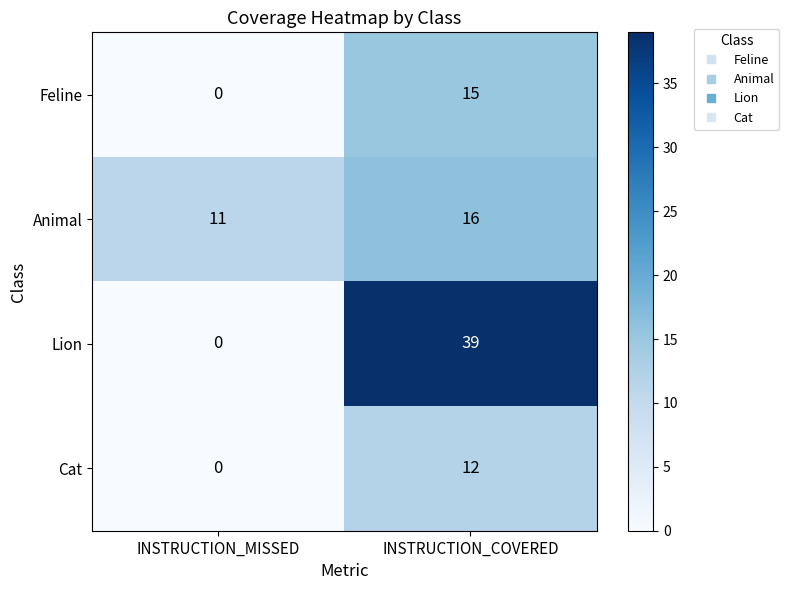

At how many categories does at least one series exceed 27?

1